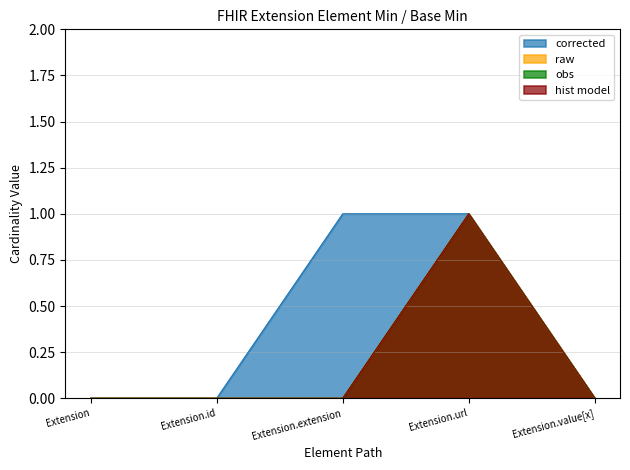

What is the difference between the second highest and second lowest values in the corrected series?

1